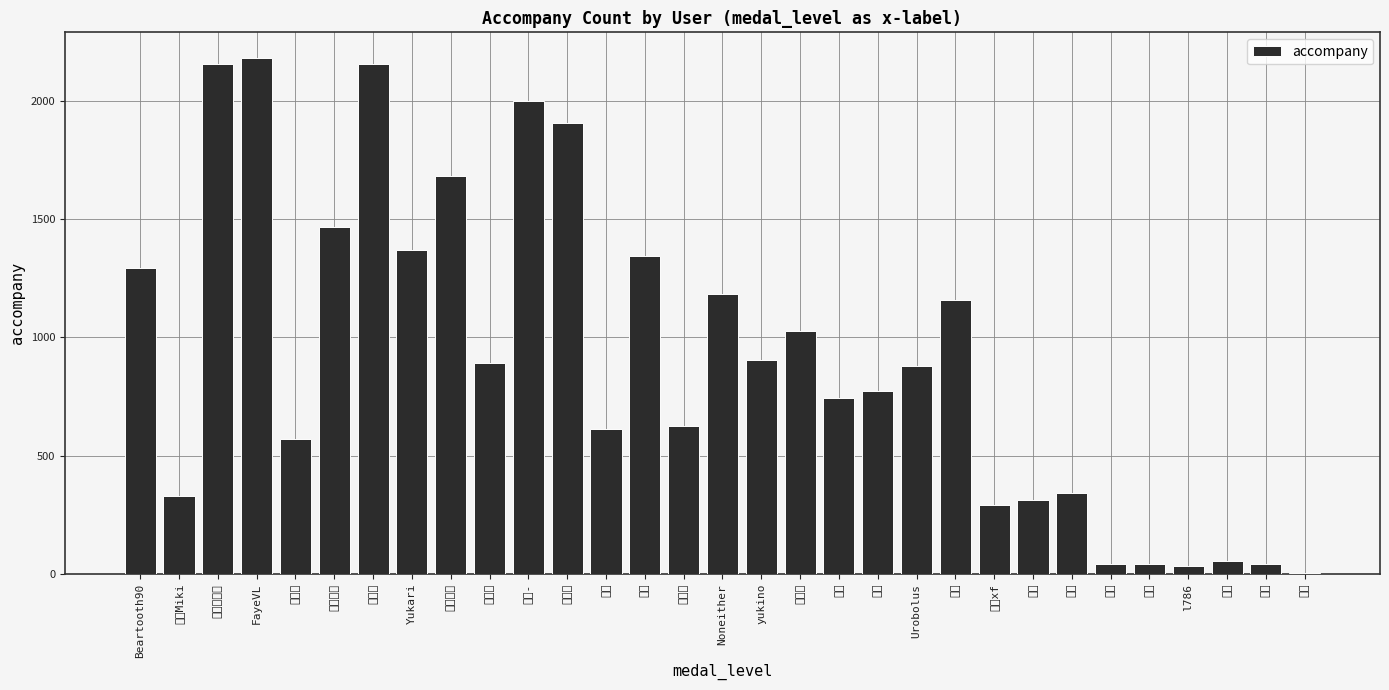

Which label corresponds to the smallest value in the chart?

縶給